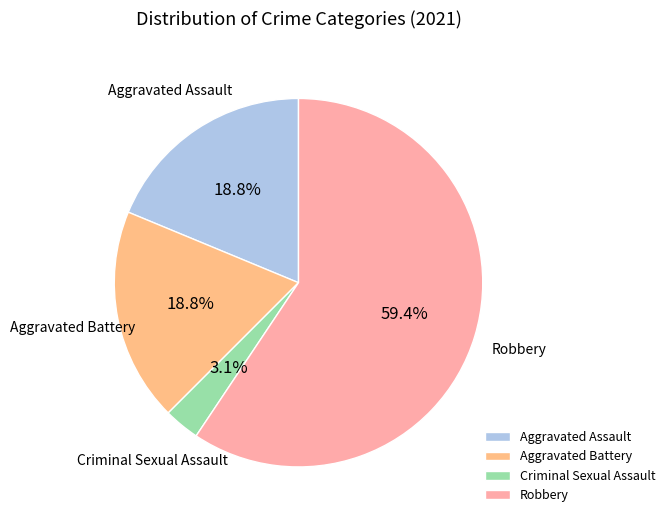

Which has a higher value, Aggravated Assault or Robbery?

Robbery